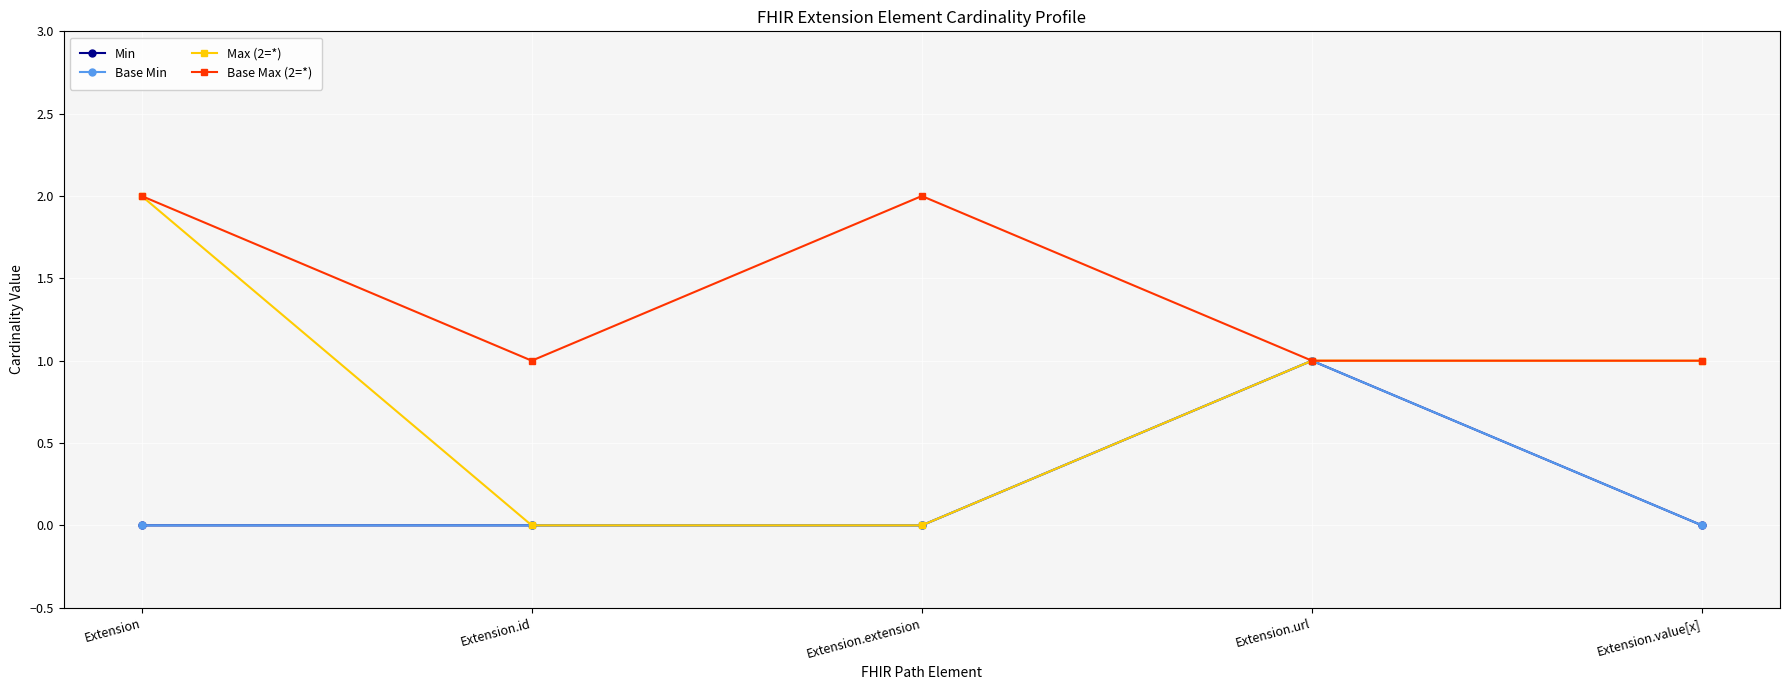

Is this an area chart (filled region under the line)?

No